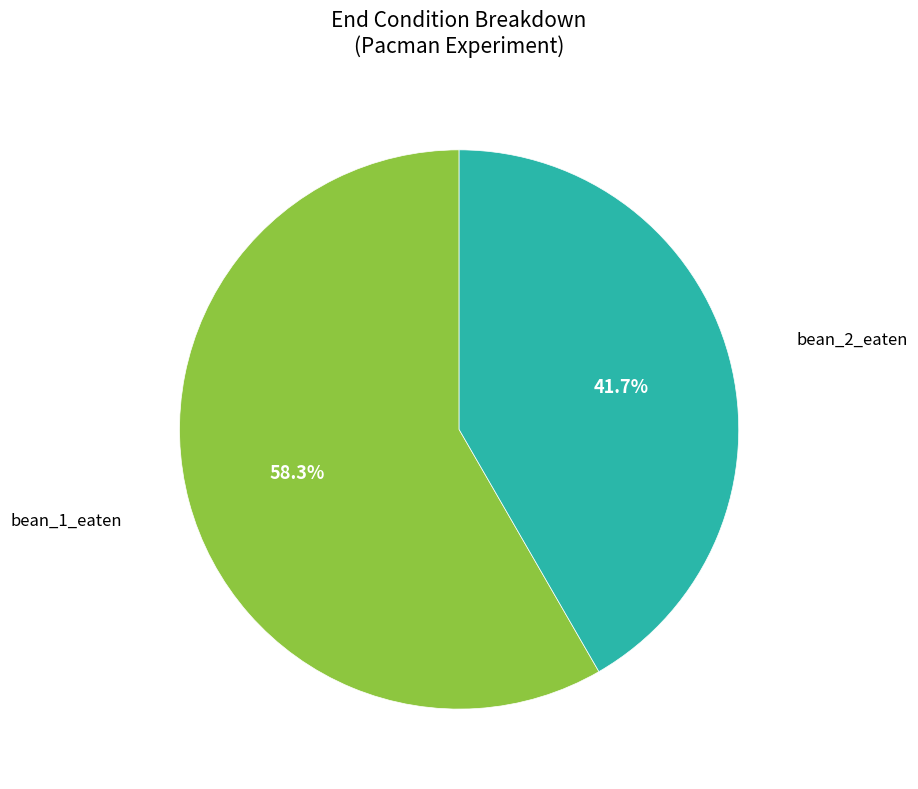

Is there any slice that represents more than half of the pie?

Yes